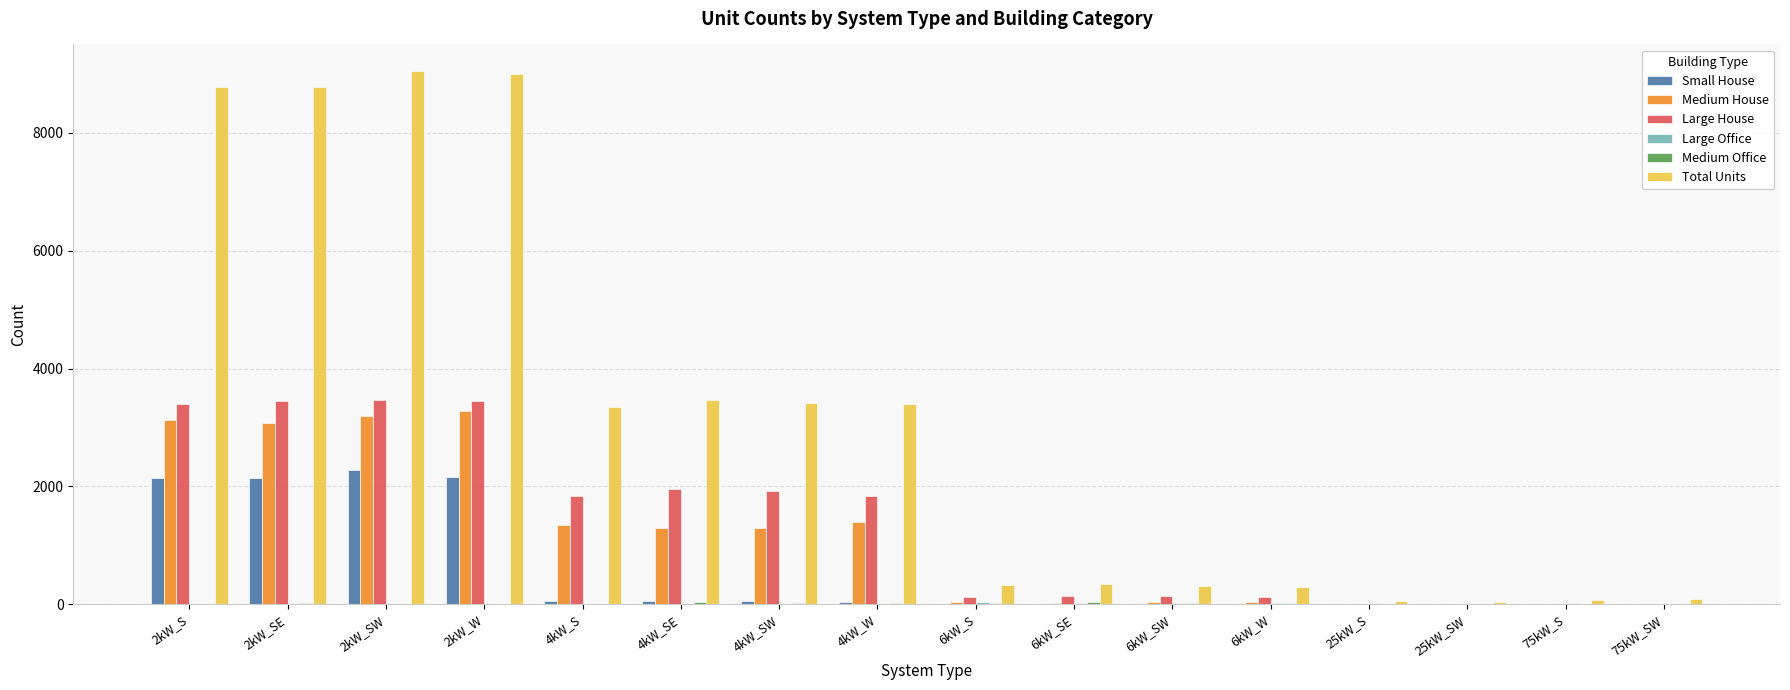

How many distinct data groups are displayed?

6